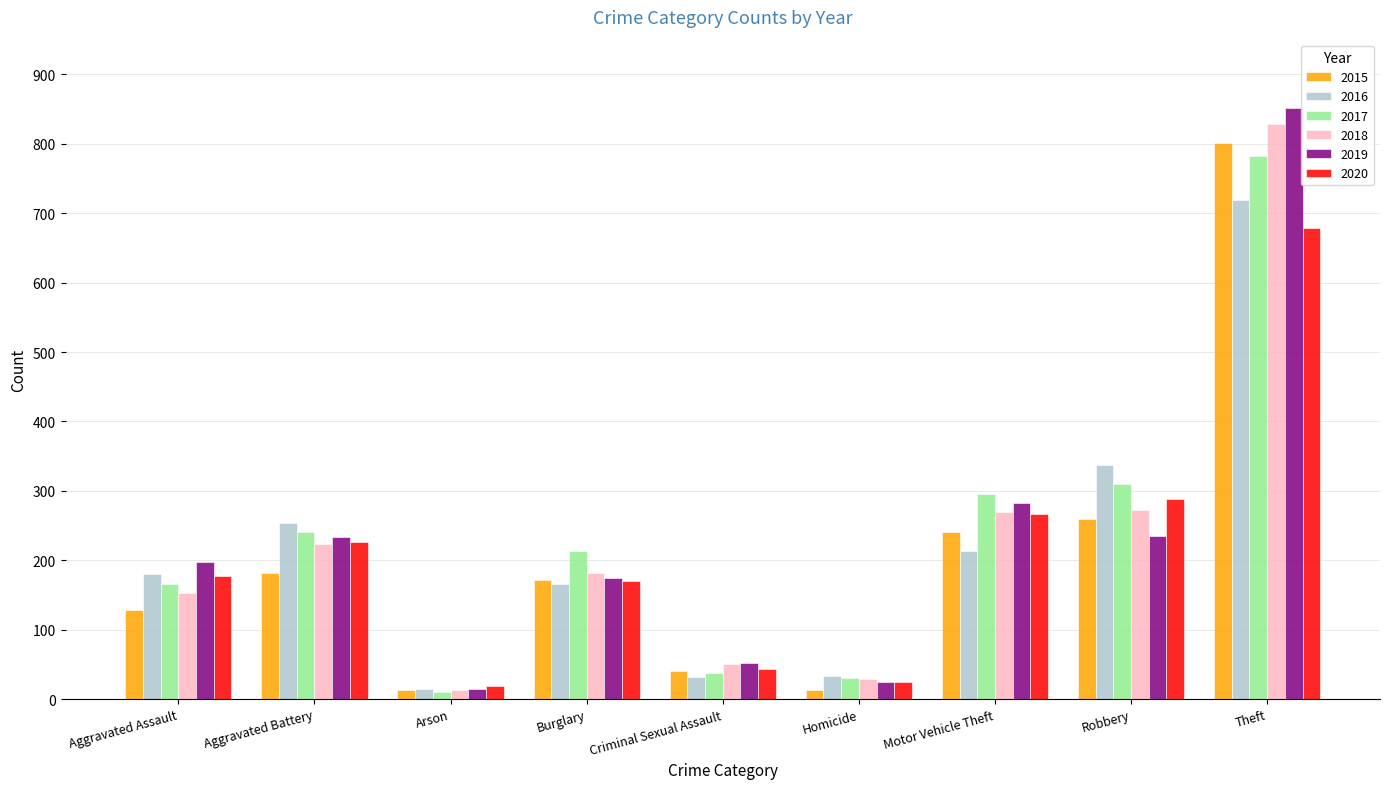

What is the total value across all series at Burglary?

1076